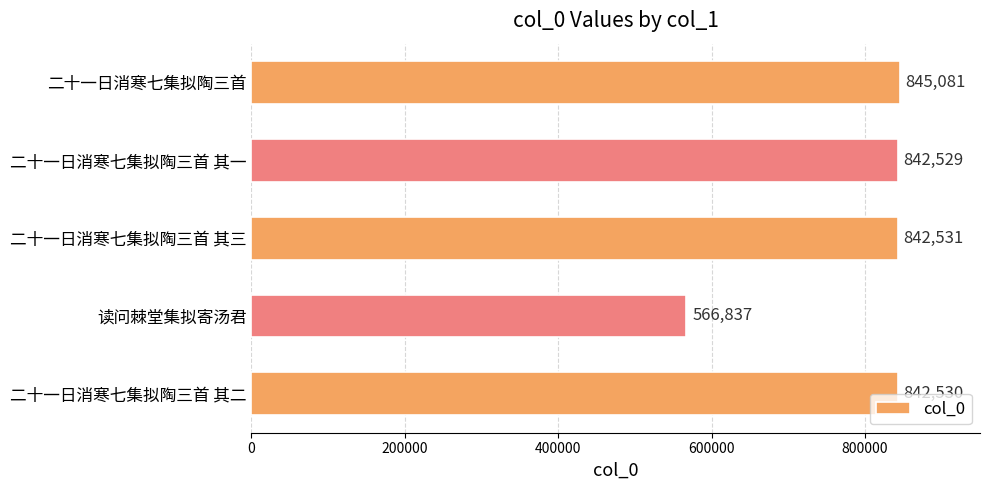

What is the average value?

787902